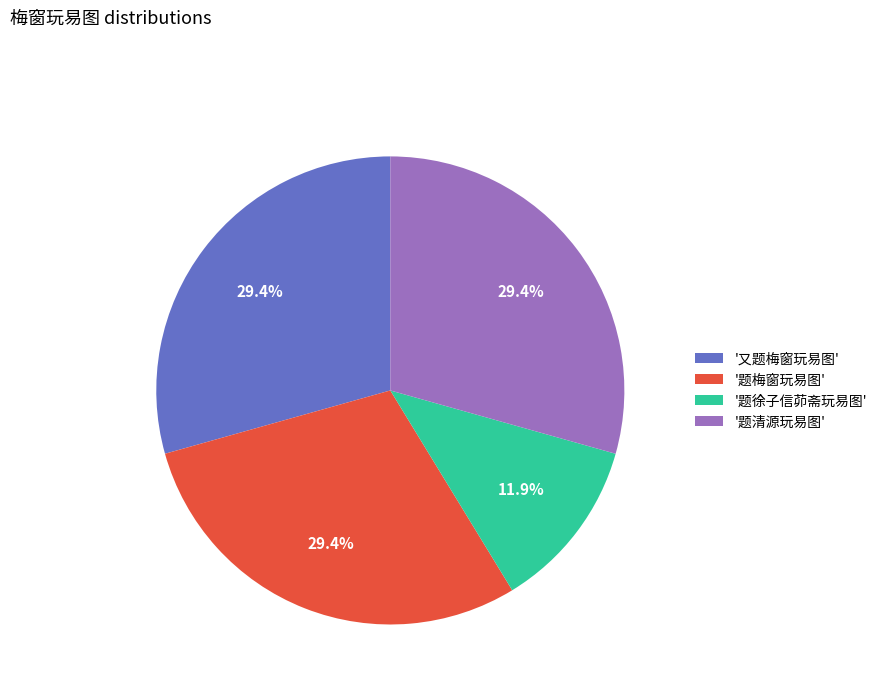

What is the ratio of the value at '又题梅窗玩易图' to the value at '题徐子信茆斋玩易图'?

2.5